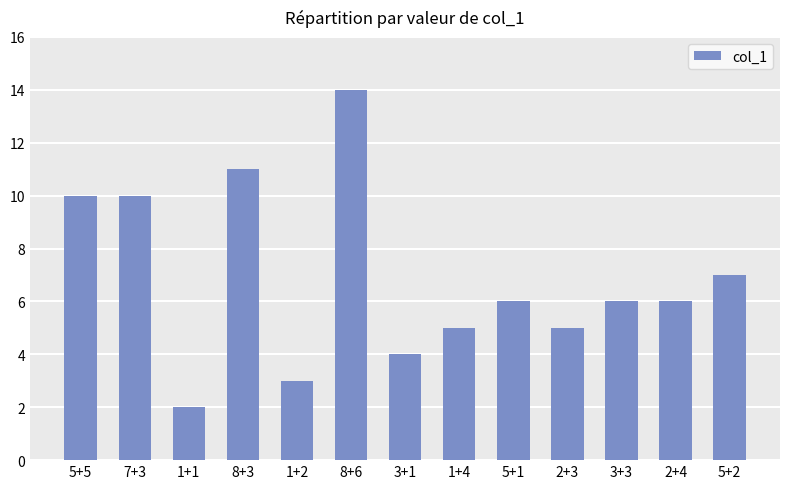

Between 5+5 and 2+3, which is larger?

5+5